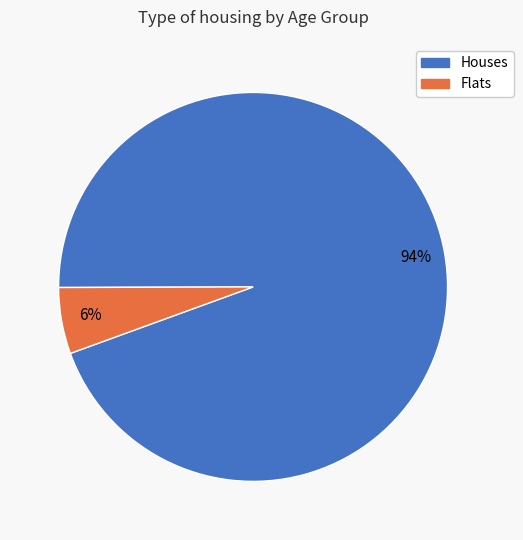

Is there a majority slice in this chart?

Yes